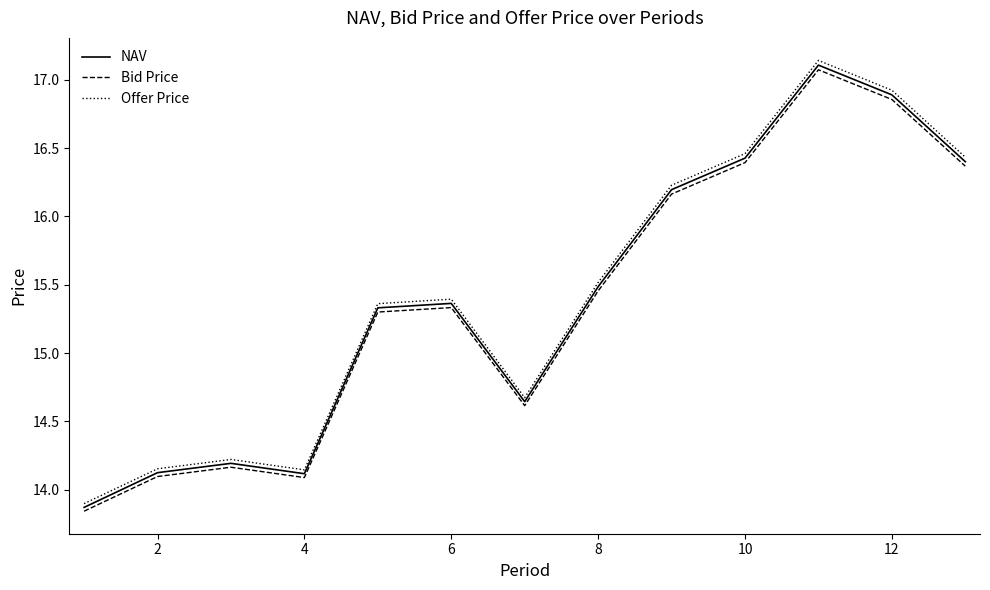

What is the minimum value for NAV?

13.9